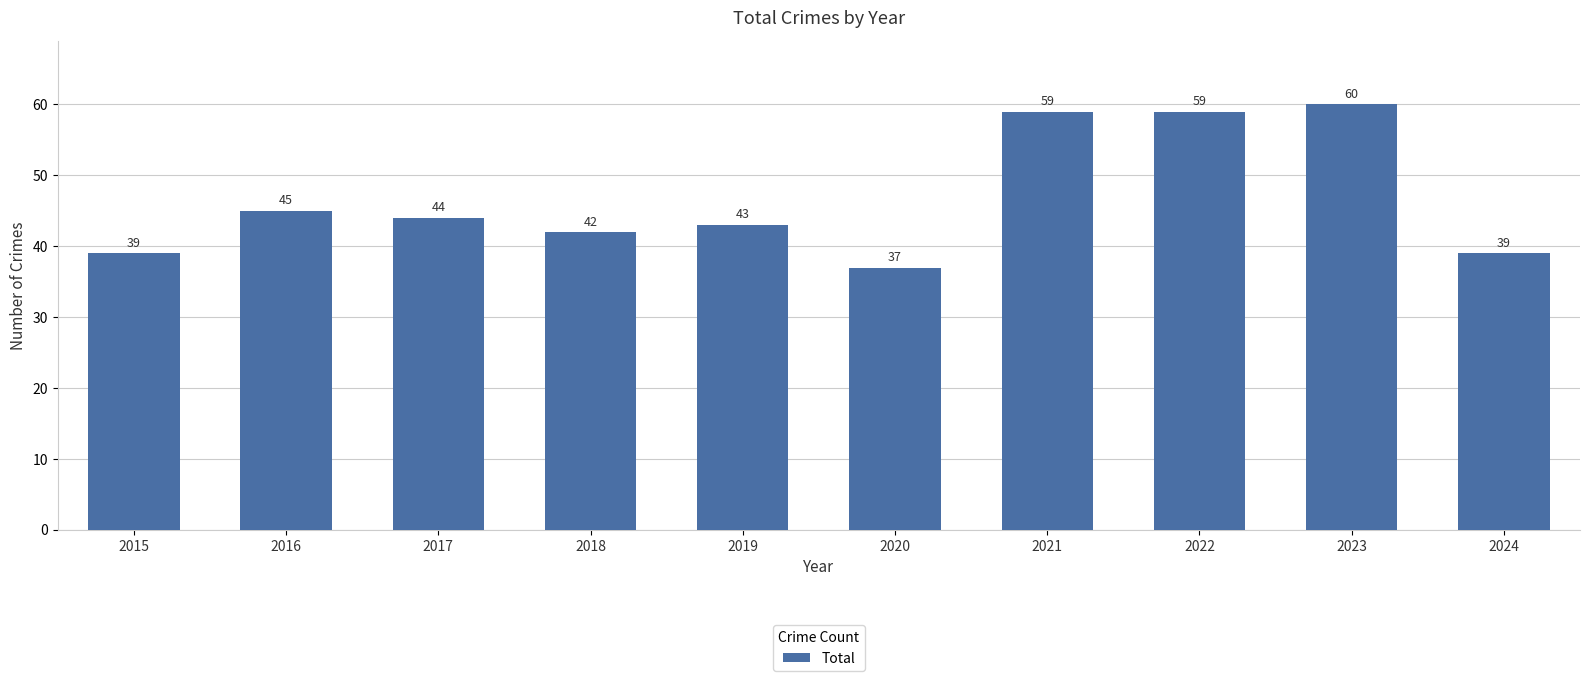

The value at 2024 is 66. True or false?

False